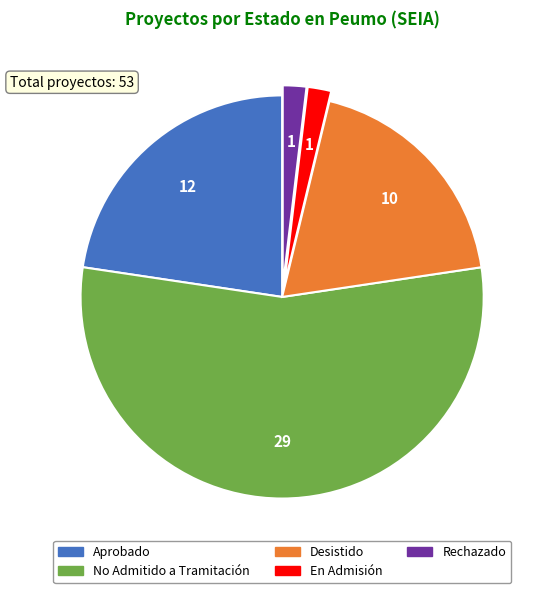

What is the ratio of the value at Desistido to the value at No Admitido a Tramitación?

0.3